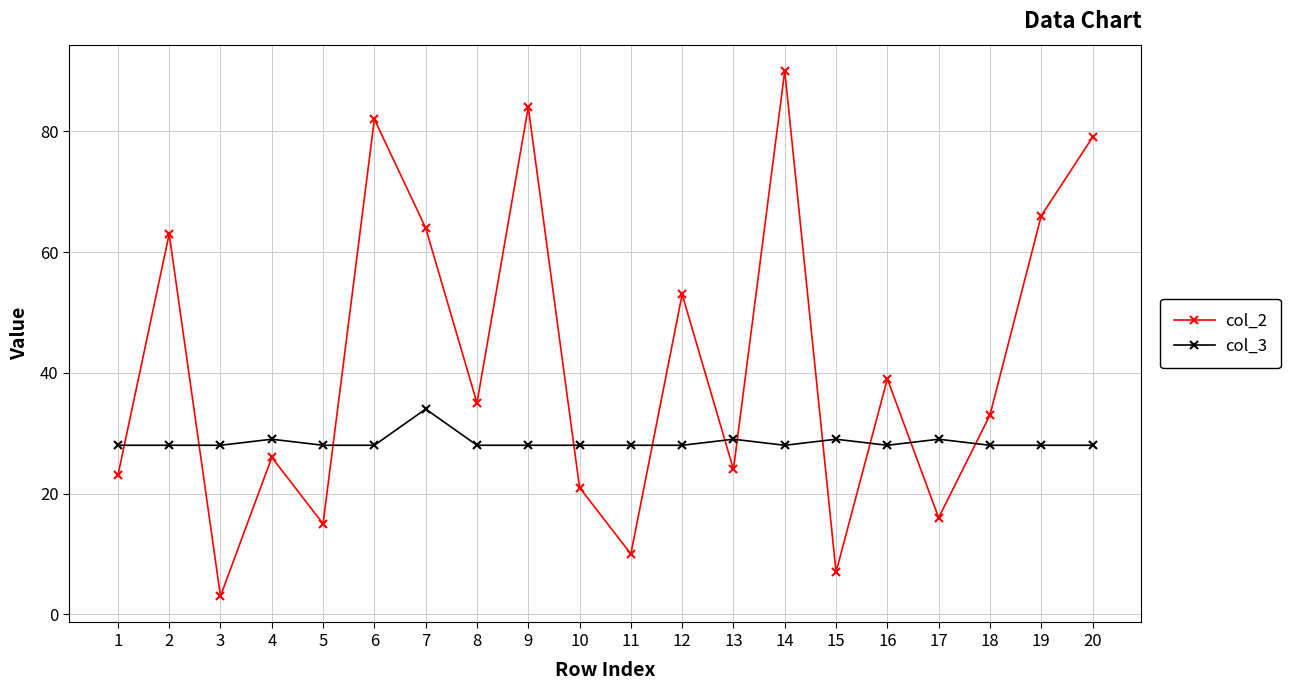

How many interior local valleys does the col_2 series have?

7